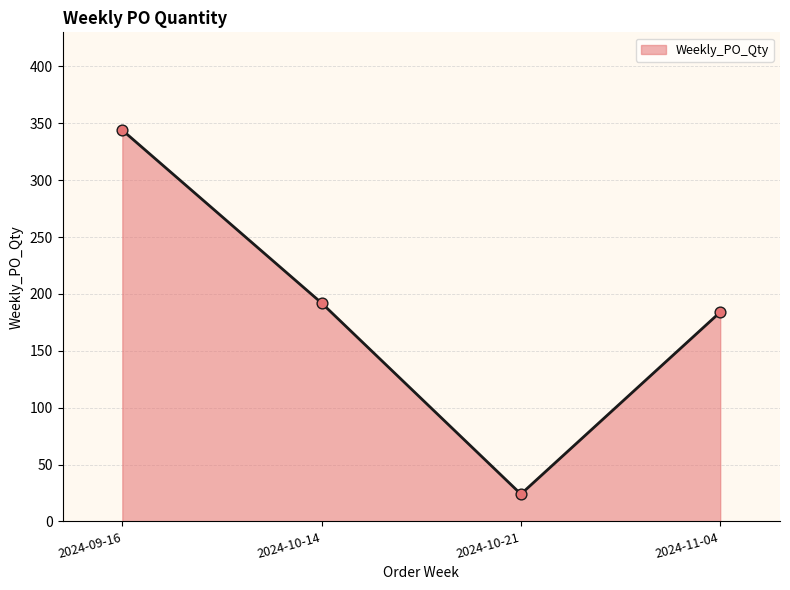

What is the ratio of the value at 2024-10-14 to the value at 2024-11-04?

1.0